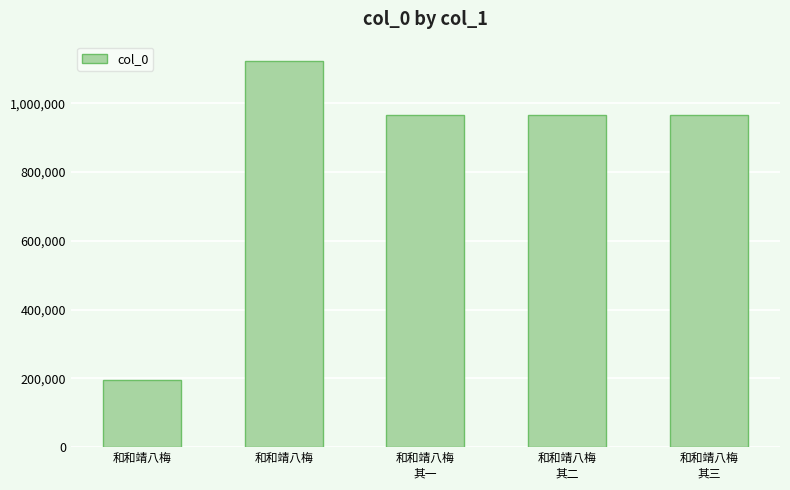

What is the maximum value shown in the chart?

1123117